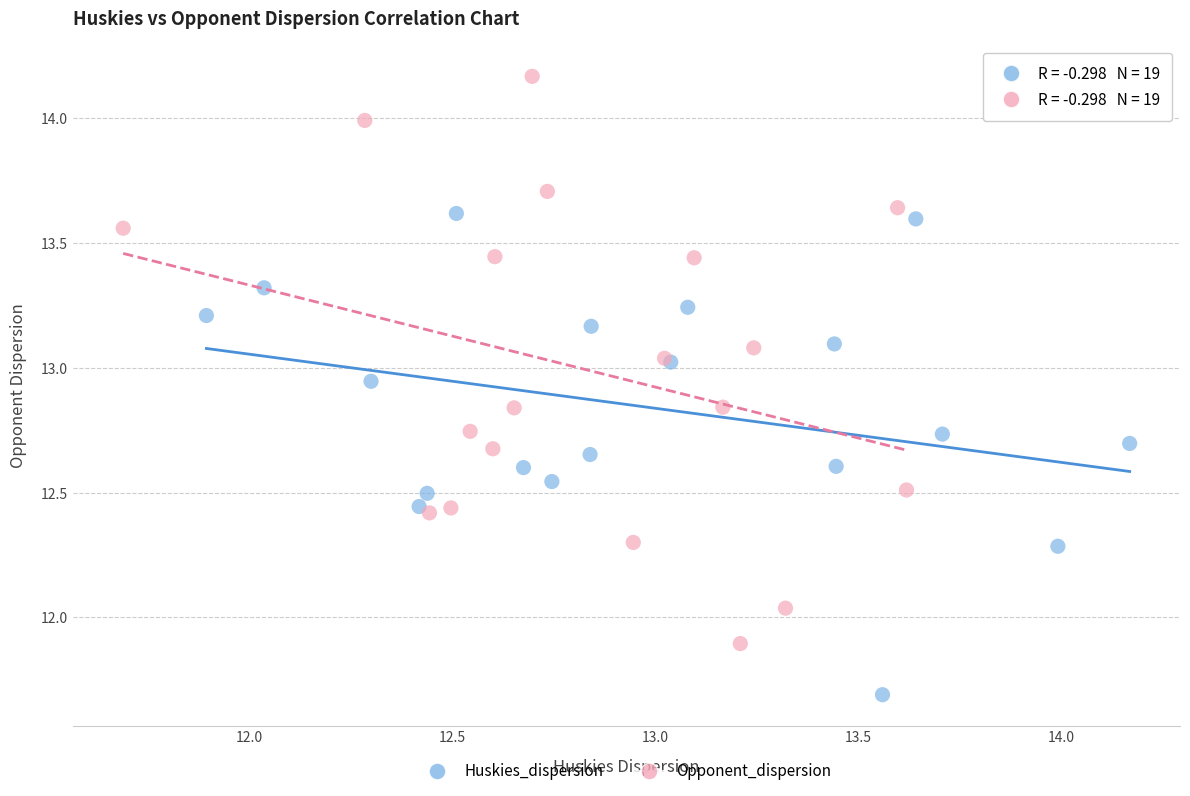

Which series contains the highest Y value?

Opponent_dispersion